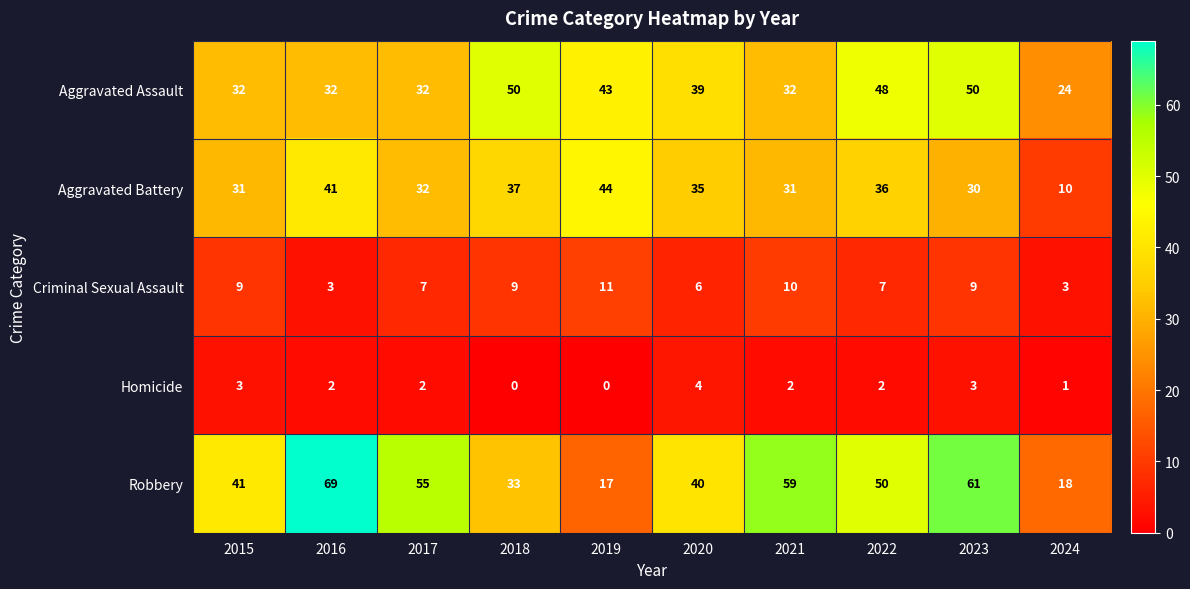

At 2020, list the series in order from smallest to largest.

Homicide, Criminal Sexual Assault, Aggravated Battery, Aggravated Assault, Robbery